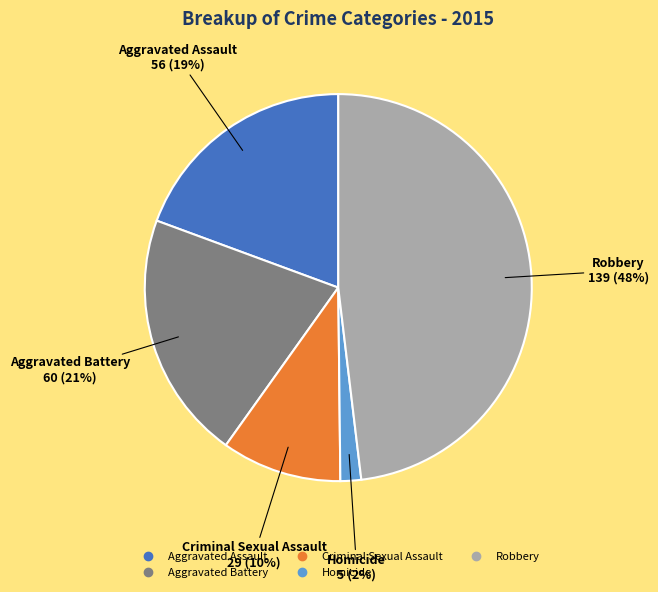

What is the largest slice in the pie chart?

Robbery